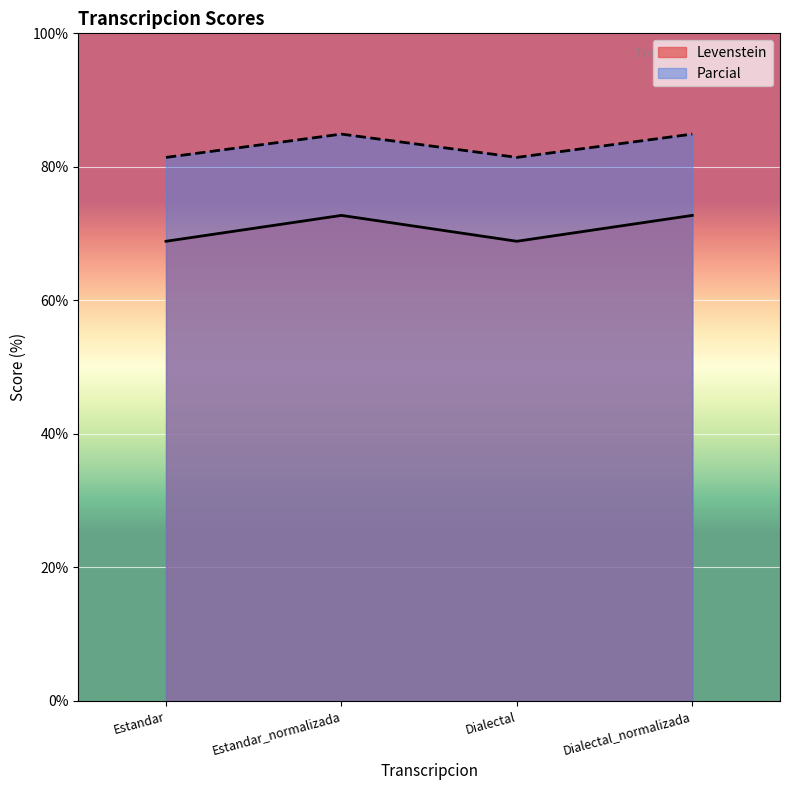

What is the difference between the second highest and second lowest values in the Parcial series?

3.5